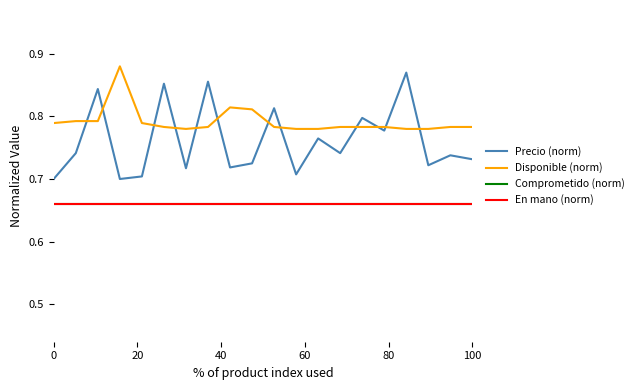

What is the value of the Precio (norm) point at the 15th from the left?

0.8